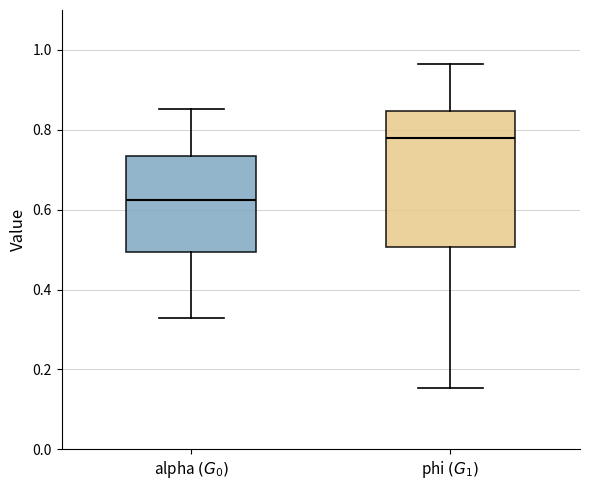

Where does the upper whisker of the box for alpha $(G_0)$ end on the y-axis? The values are not printed on the chart, so give them approximately, as read against the axis.

0.86